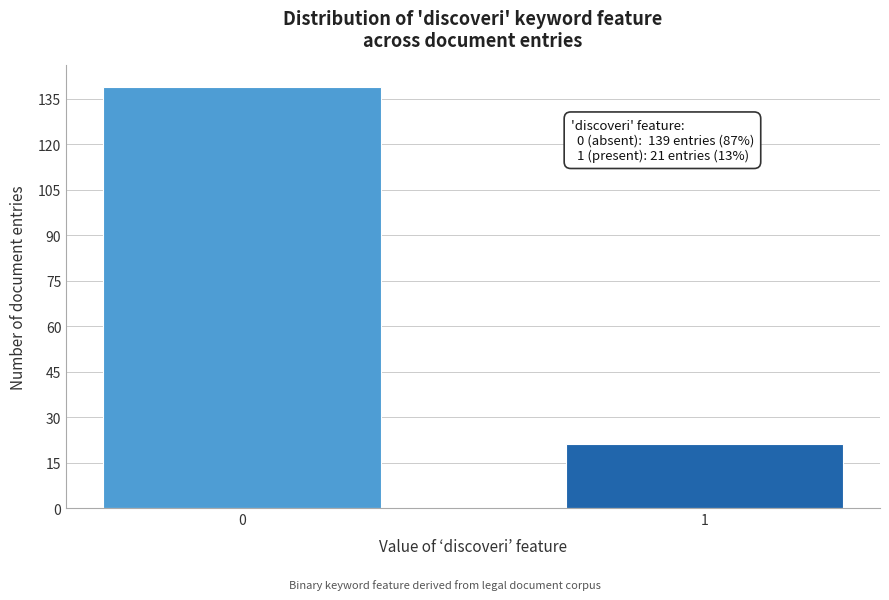

Reading left to right, list all the values displayed in this chart.

139	21